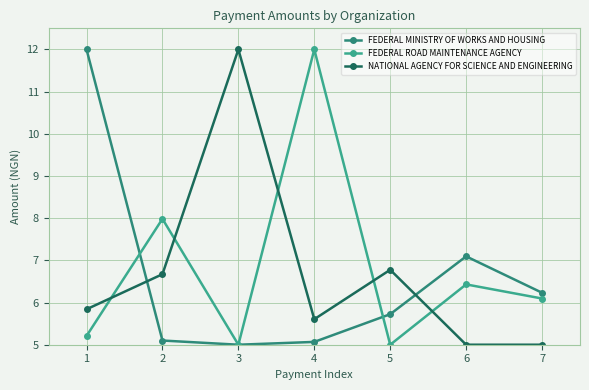

Does the chart display data point markers on the line(s)?

Yes